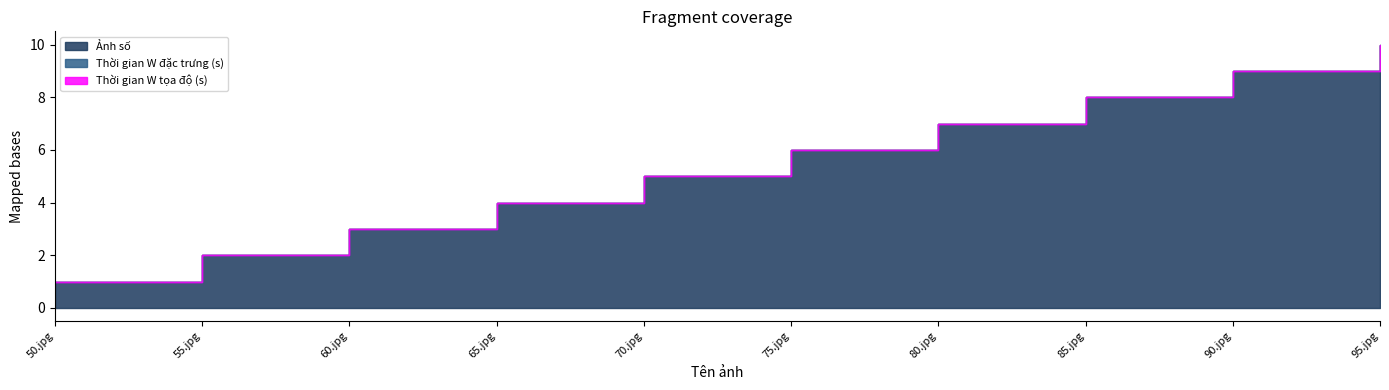

Which category has the lowest value in the Ảnh số series?

50.jpg